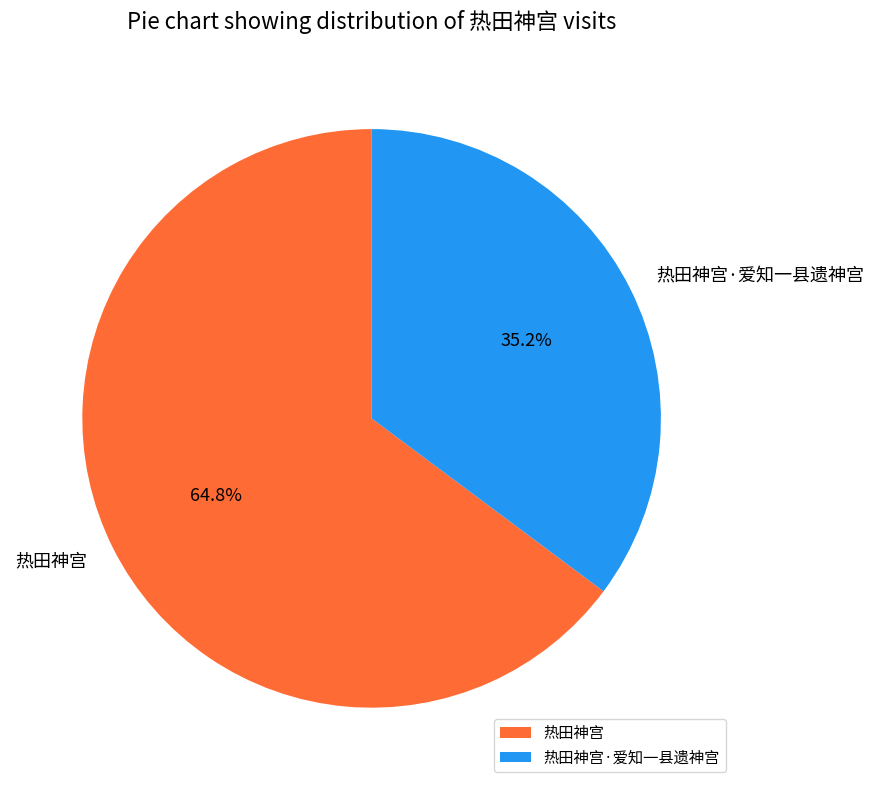

Is there any slice that represents more than half of the pie?

Yes